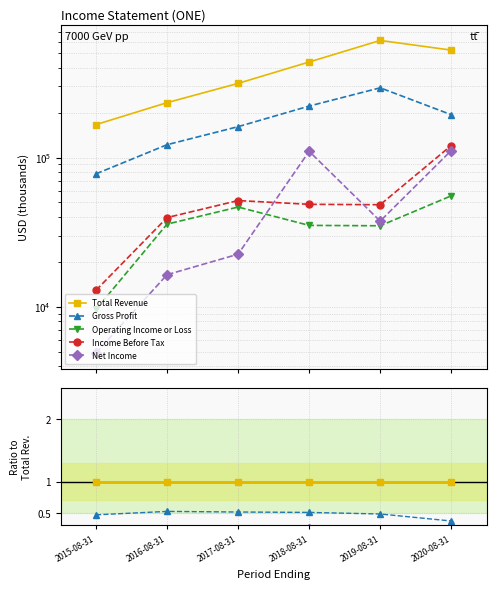

Is this an area chart (filled region under the line)?

No